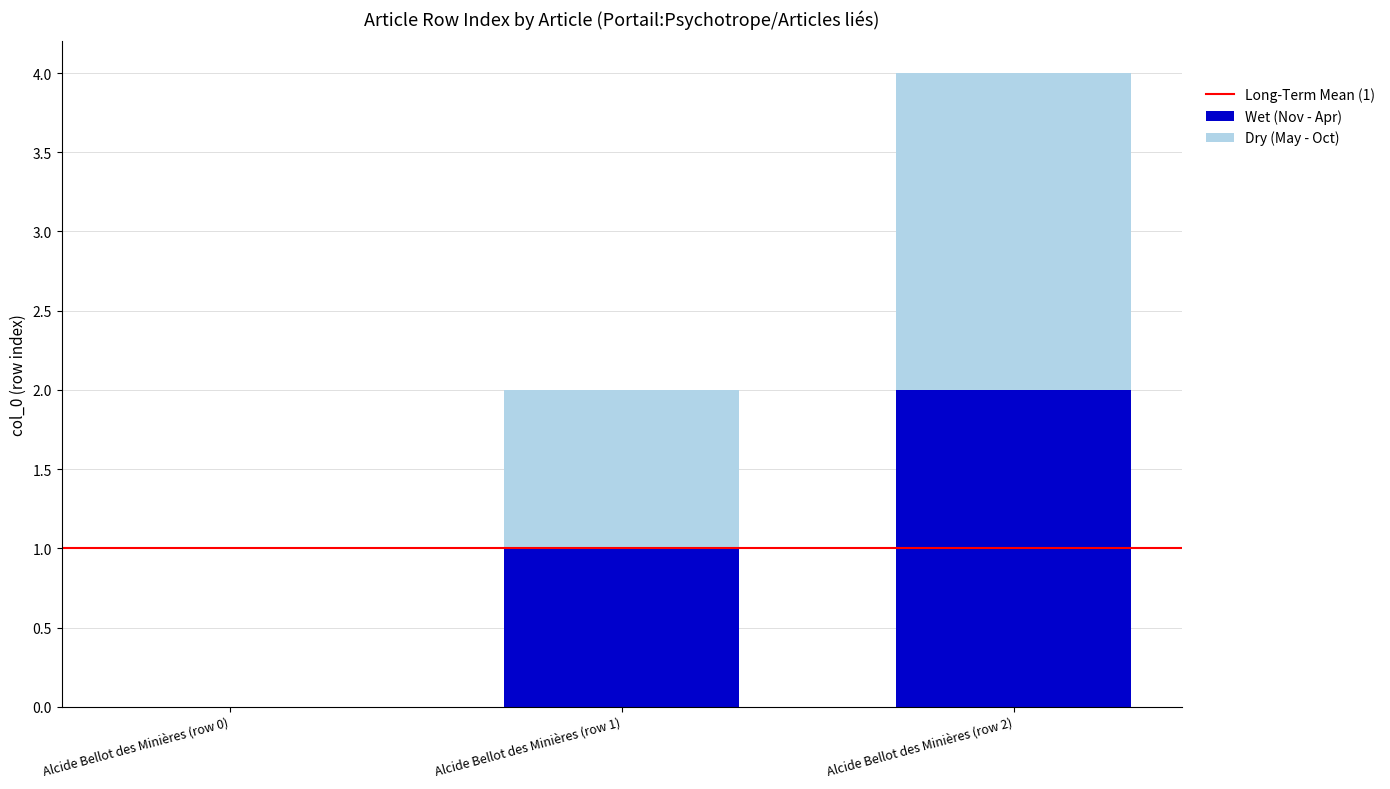

True or false: Wet (Nov - Apr) has a value of 0 at Alcide Bellot des Minières (row 1).

False